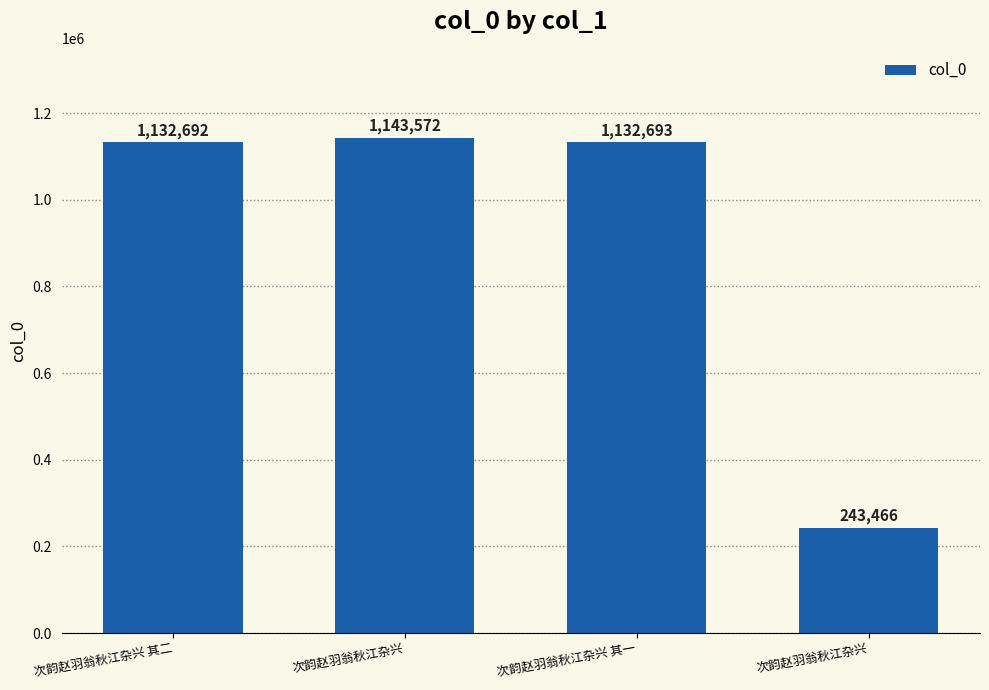

Reading right to left, list all the values displayed in this chart.

243466	1132693	1143572	1132692